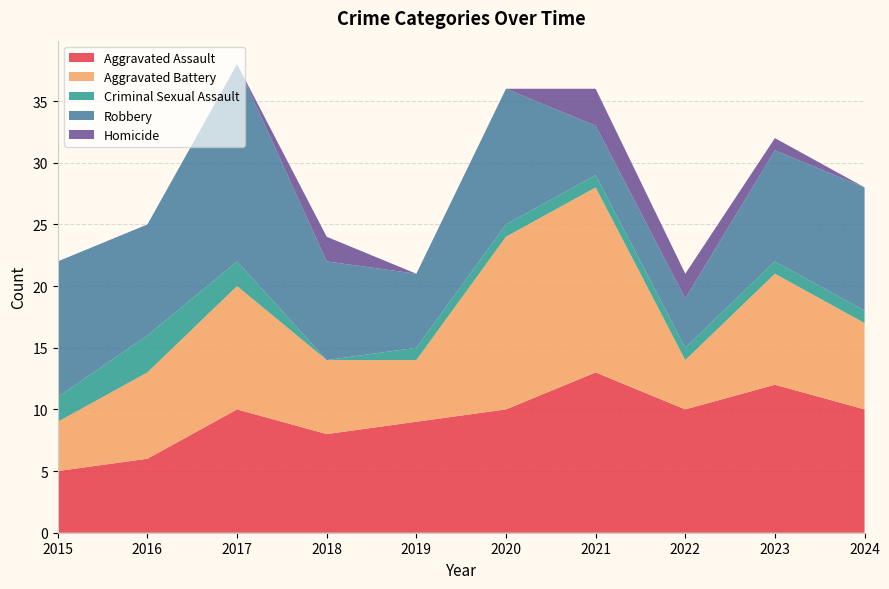

Reading left to right, what are all the values shown in this chart?

Aggravated Assault: 2015=5	2016=6	2017=10	2018=8	2019=9	2020=10	2021=13	2022=10	2023=12	2024=10
Aggravated Battery: 2015=4	2016=7	2017=10	2018=6	2019=5	2020=14	2021=15	2022=4	2023=9	2024=7
Criminal Sexual Assault: 2015=2	2016=3	2017=2	2018=0	2019=1	2020=1	2021=1	2022=1	2023=1	2024=1
Robbery: 2015=11	2016=9	2017=16	2018=8	2019=6	2020=11	2021=4	2022=4	2023=9	2024=10
Homicide: 2015=0	2016=0	2017=0	2018=2	2019=0	2020=0	2021=3	2022=2	2023=1	2024=0